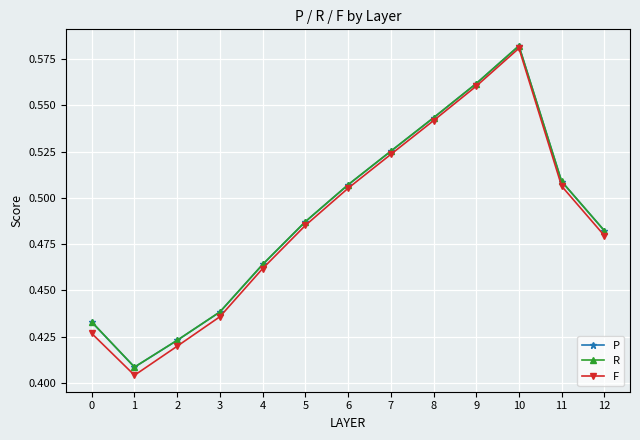

Which series has the largest range (max minus min)?

F